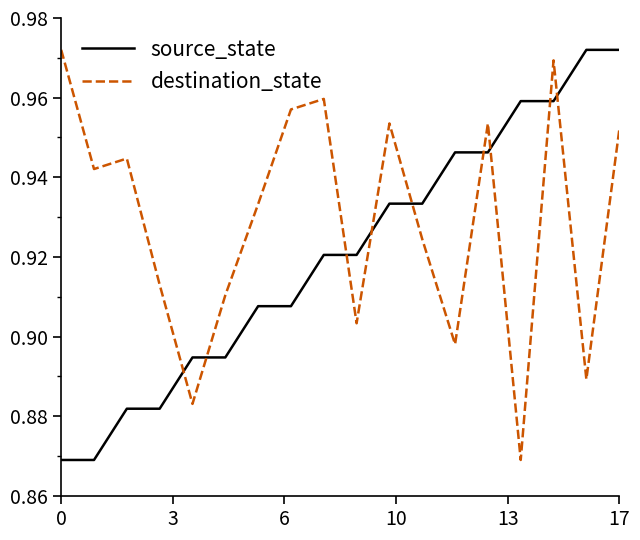

List the series in order of their overall mean, lowest first.

source_state, destination_state